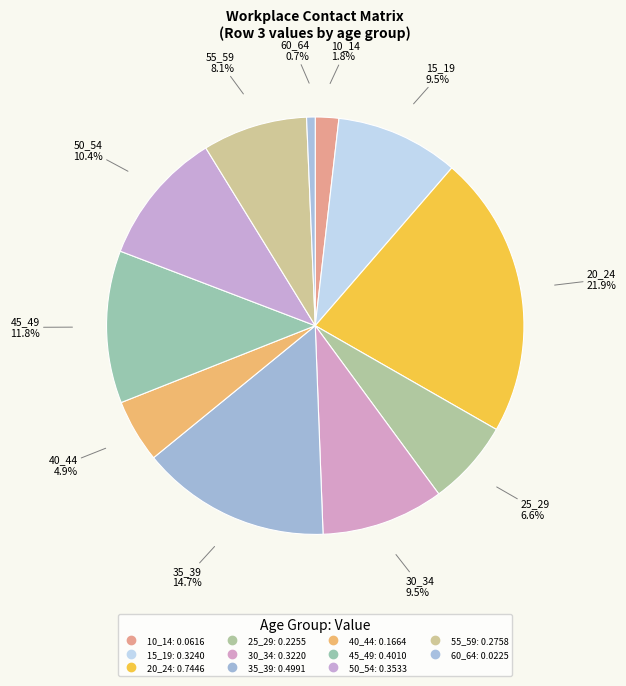

What is the largest slice in the pie chart?

20_24